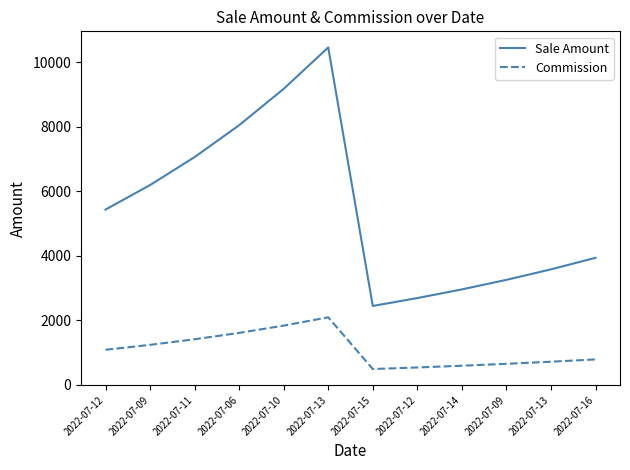

Which series has the largest total across all categories?

Sale Amount